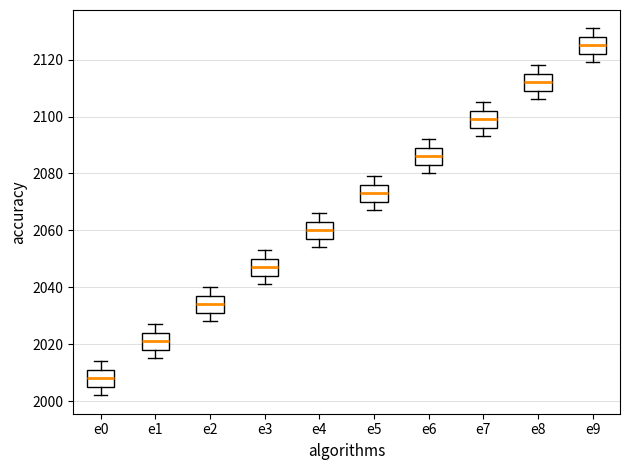

Which box's median line is the lowest?

e0